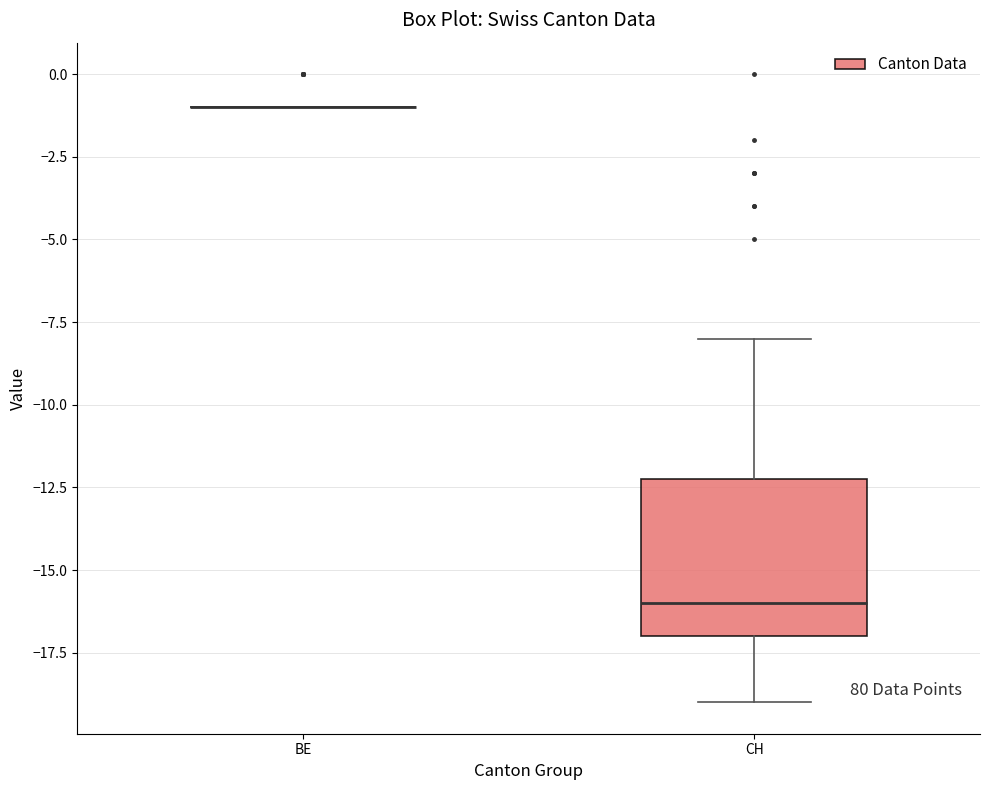

Reading left to right, read every box against the y-axis: the position of its median line, the range the box covers, and the ends of its whiskers. The values are not printed on the chart, so give them approximately, as read against the axis.

BE: box collapsed to a line at -1, whiskers -1 to -1
CH: median -16, box -17 to -12, whiskers -19 to -8